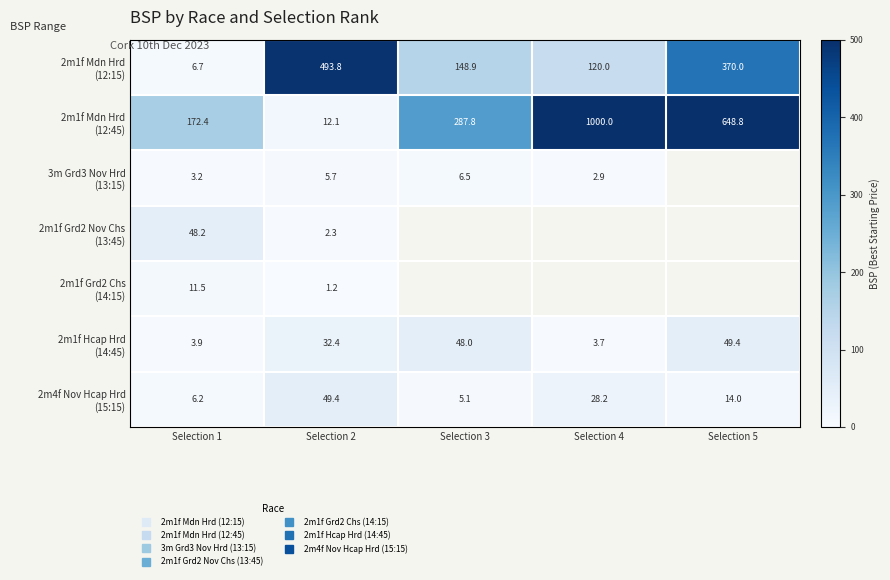

Which series has the widest spread of values?

2m1f Mdn Hrd (12:45)